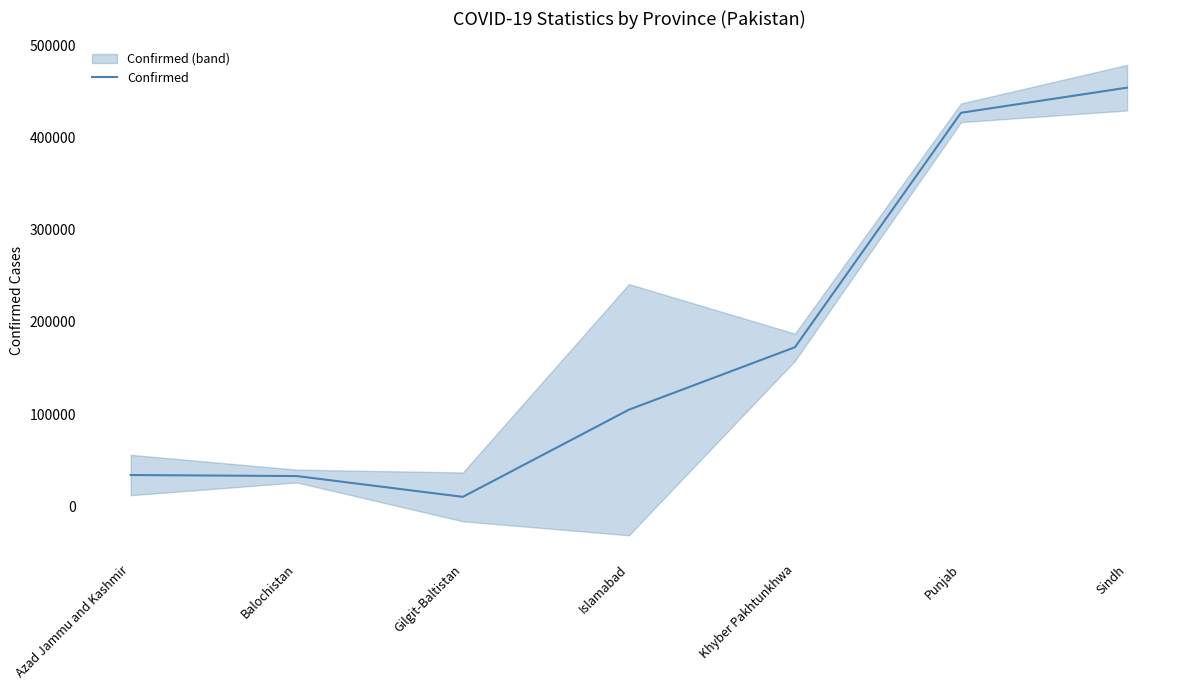

Which has a higher value, Balochistan or Gilgit-Baltistan?

Balochistan